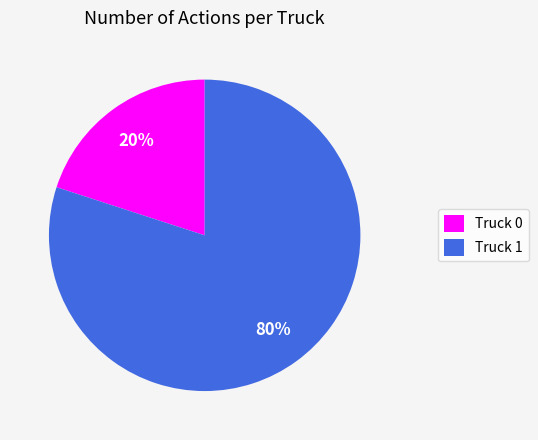

To the nearest percent, what is the average slice percentage?

50%